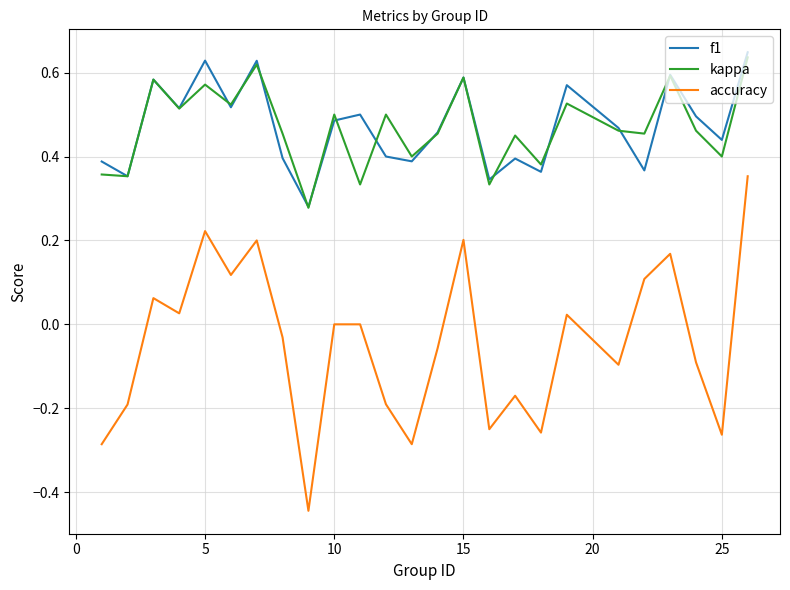

Which series has the widest spread of values?

kappa